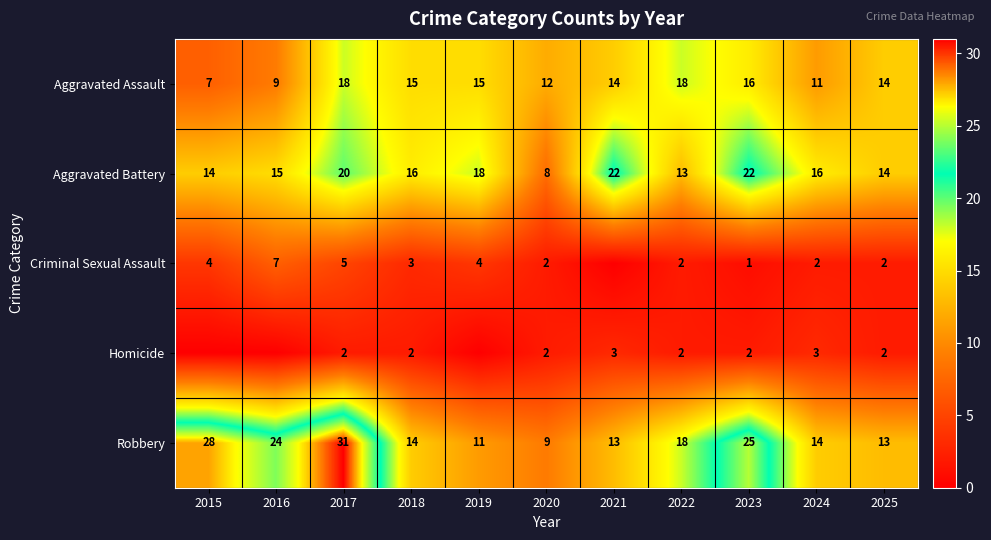

Count the number of data series in this chart.

5